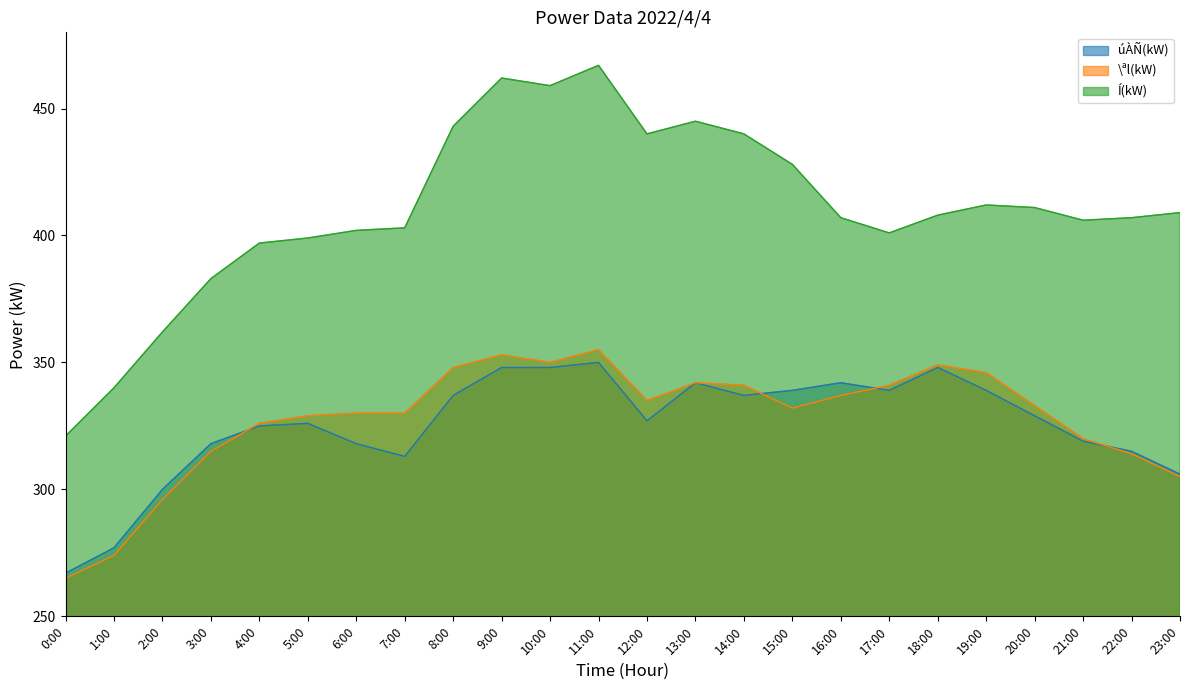

What is the maximum value for Í(kW)?

467